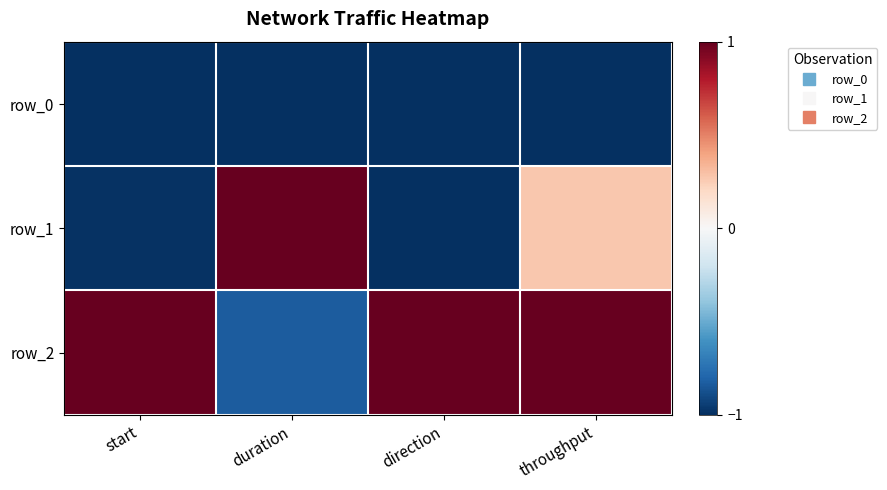

Which series has the widest spread of values?

row_1